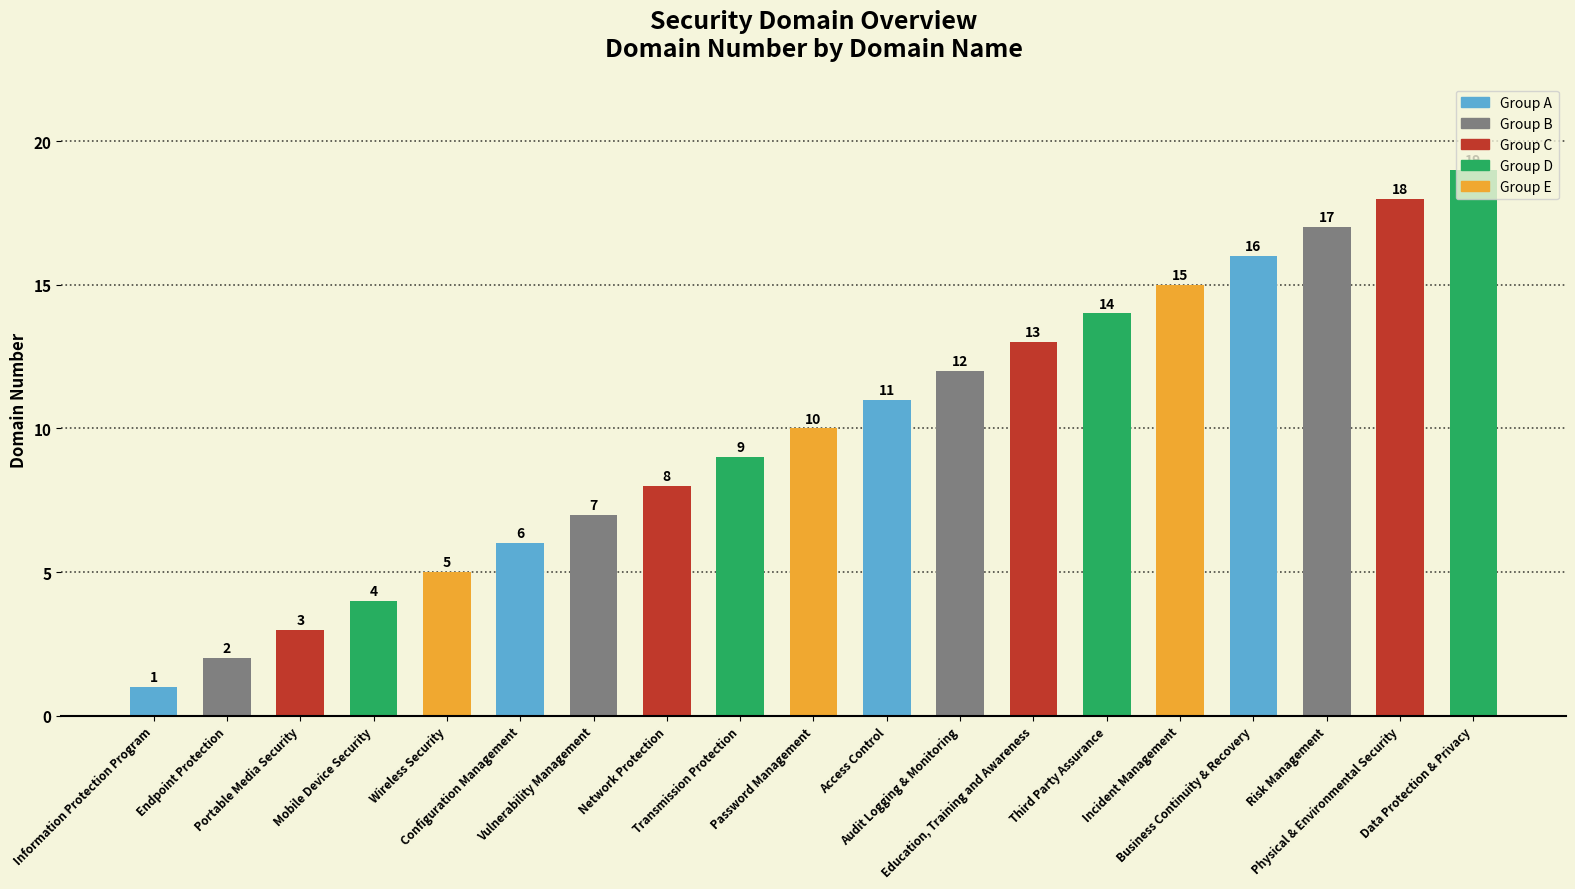

What is the ratio of the value at Access Control to the value at Network Protection?

1.4